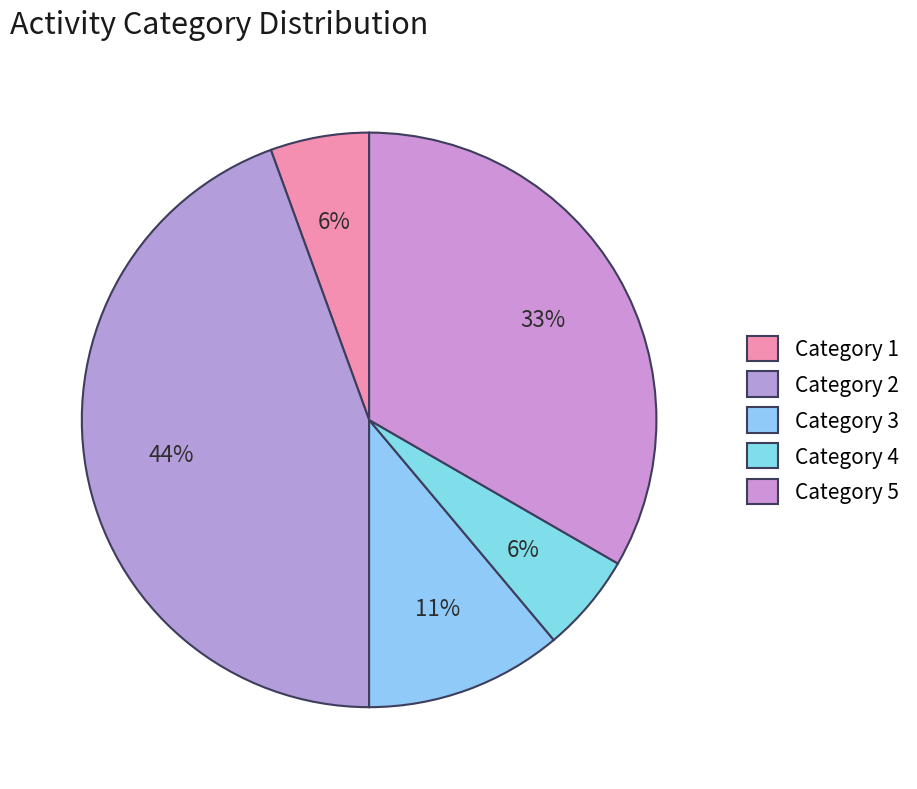

How many slices are in this pie chart?

5